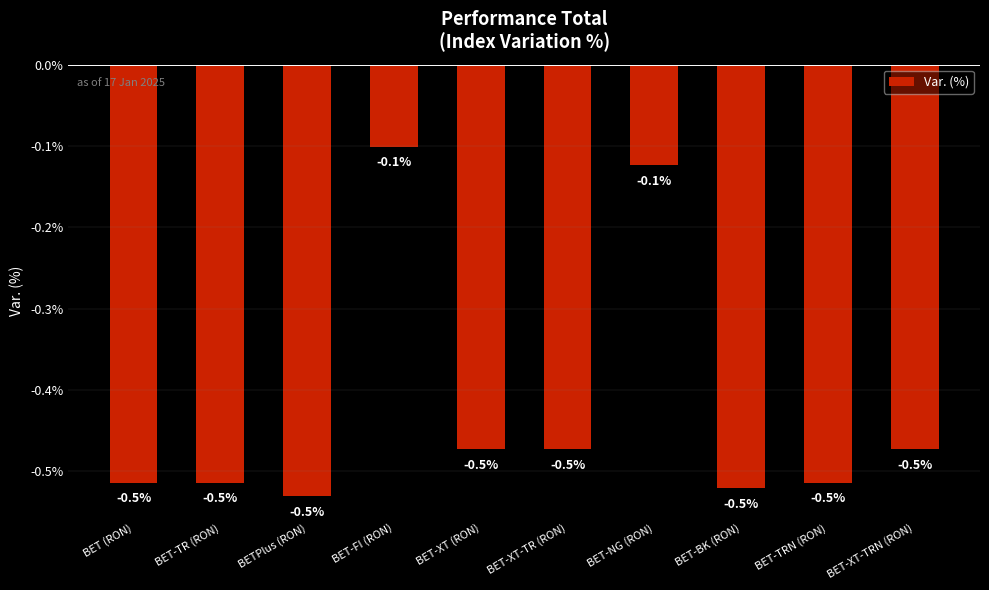

Reading left to right, extract all data points from this chart.

BET (RON)=-0.5	BET-TR (RON)=-0.5	BETPlus (RON)=-0.5	BET-FI (RON)=-0.1	BET-XT (RON)=-0.5	BET-XT-TR (RON)=-0.5	BET-NG (RON)=-0.1	BET-BK (RON)=-0.5	BET-TRN (RON)=-0.5	BET-XT-TRN (RON)=-0.5